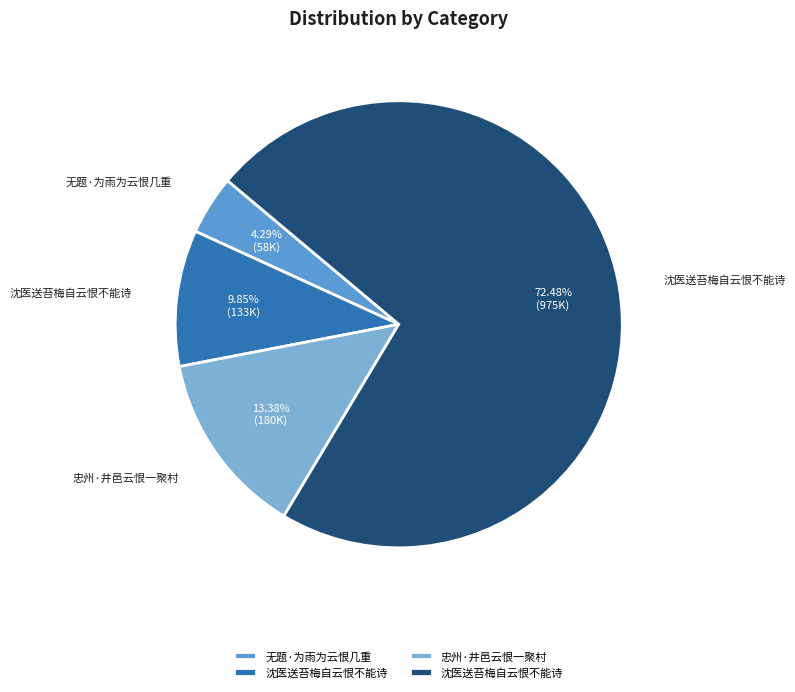

How many slices are in this pie chart?

4